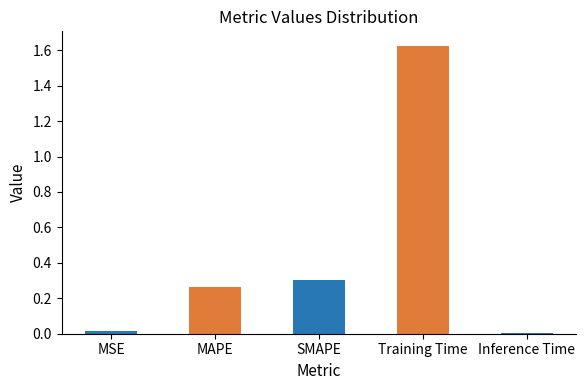

True or false: the data shows 0.3 at SMAPE.

True